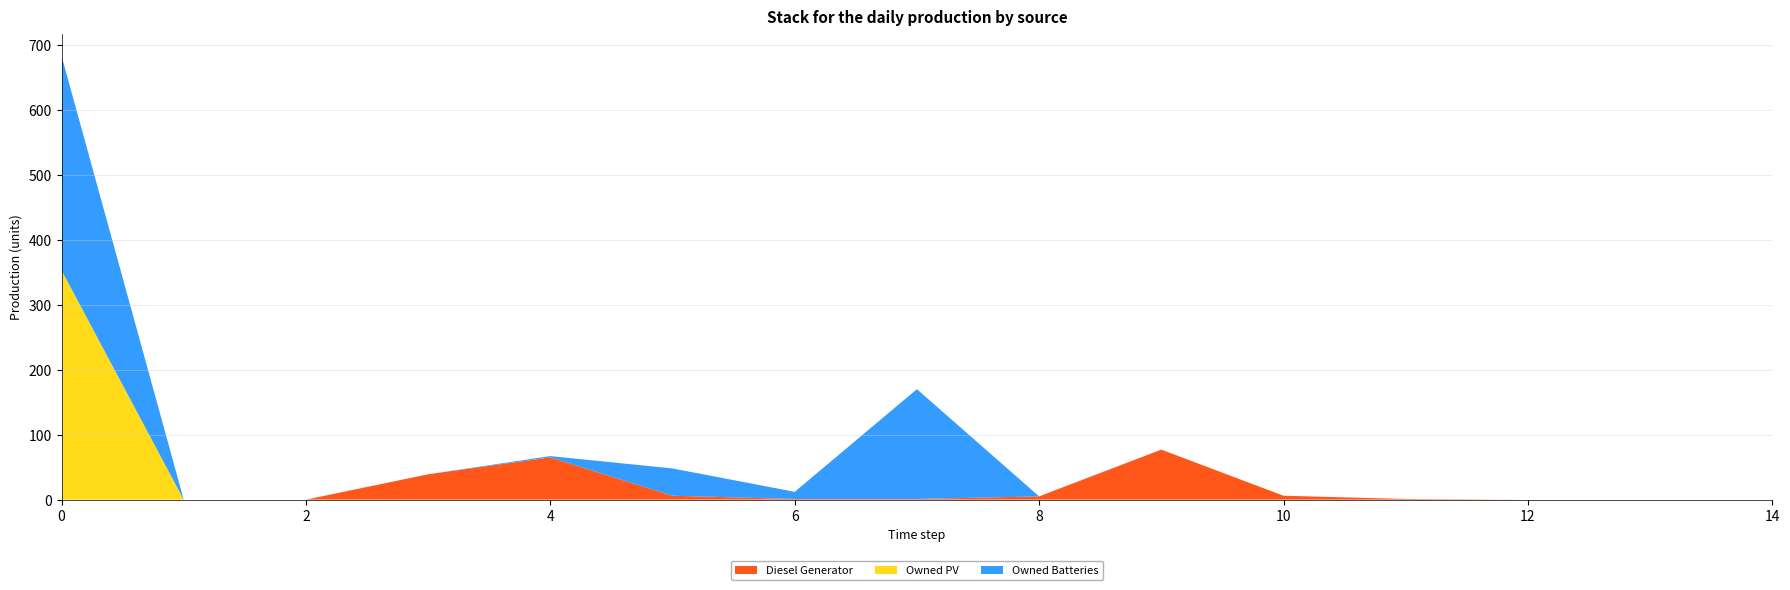

Reading left to right, what are all the values shown in this chart?

Diesel Generator: 0	0	0	39	65	6	1	1	5	77	6	1	0	0	0
Owned PV: 353	0	0	0	0	0	0	0	0	0	0	0	0	0	0
Owned Batteries: 330	0	0	0	2	42	11	169	0	0	0	0	0	0	0